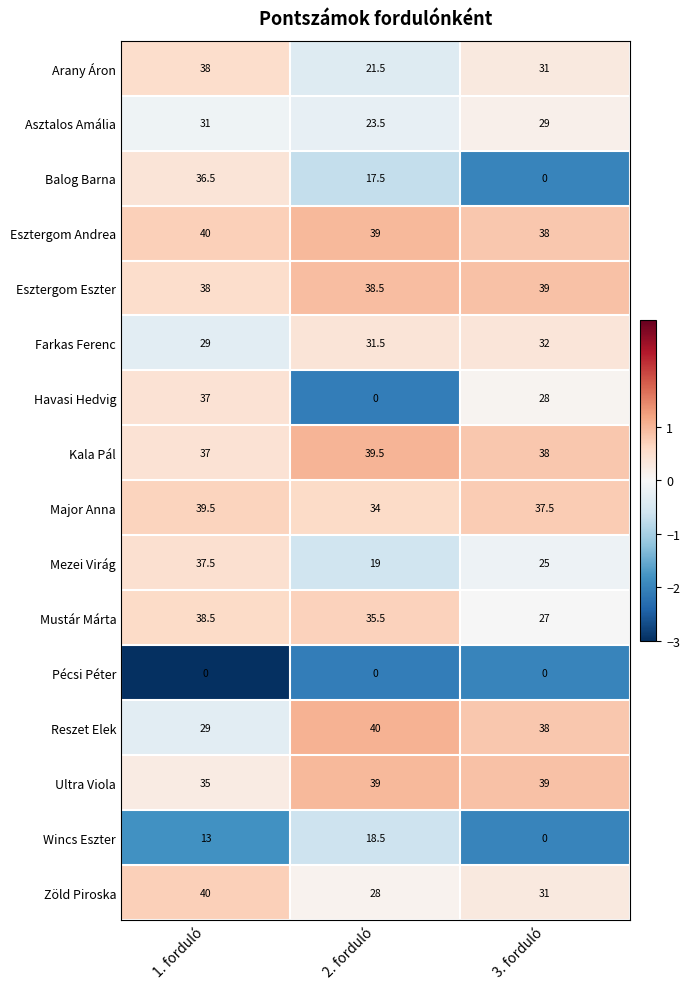

True or false: Esztergom Andrea has a value of 40.0 at 1. forduló.

True